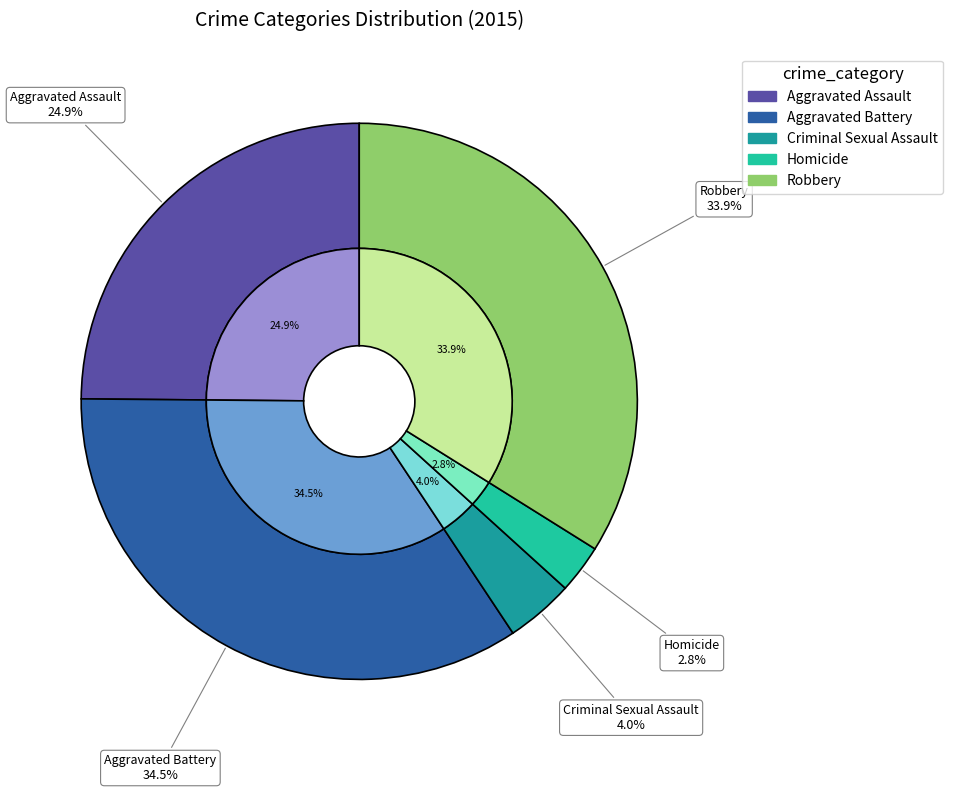

To the nearest percent, what percentage of the pie is Aggravated Battery?

34%